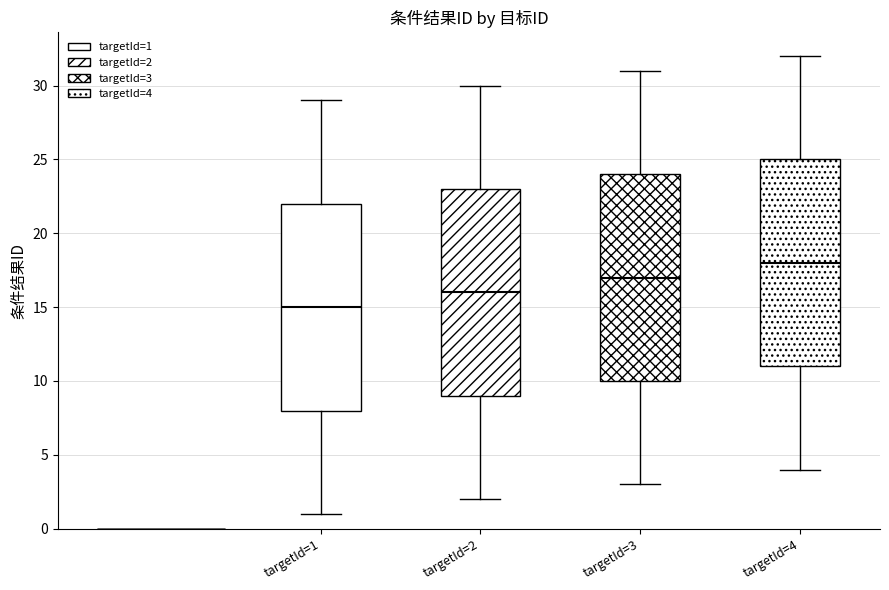

Reading left to right, read every box against the y-axis: the position of its median line, the range the box covers, and the ends of its whiskers. The values are not printed on the chart, so give them approximately, as read against the axis.

targetId=1: median 15, box 8 to 22, whiskers 1 to 29
targetId=2: median 16, box 9 to 23, whiskers 2 to 30
targetId=3: median 17, box 10 to 24, whiskers 3 to 31
targetId=4: median 18, box 11 to 25, whiskers 4 to 32